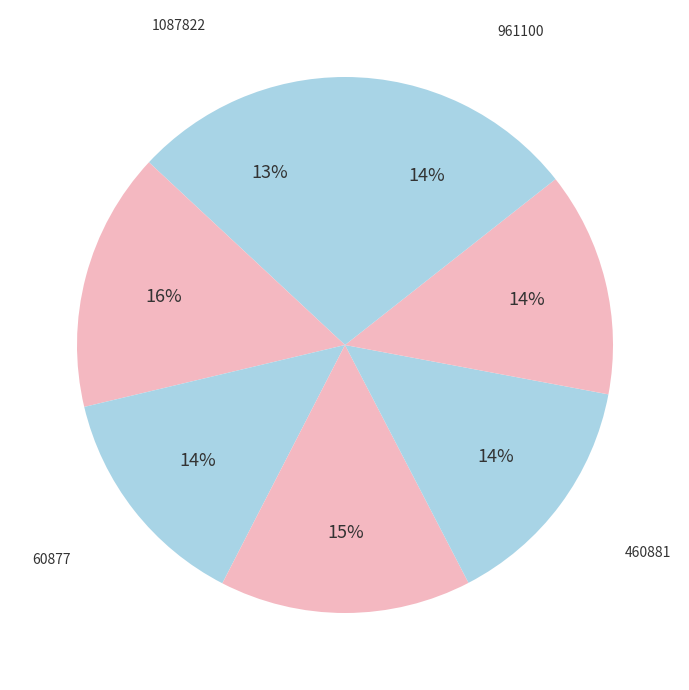

How many segments does this pie chart have?

7